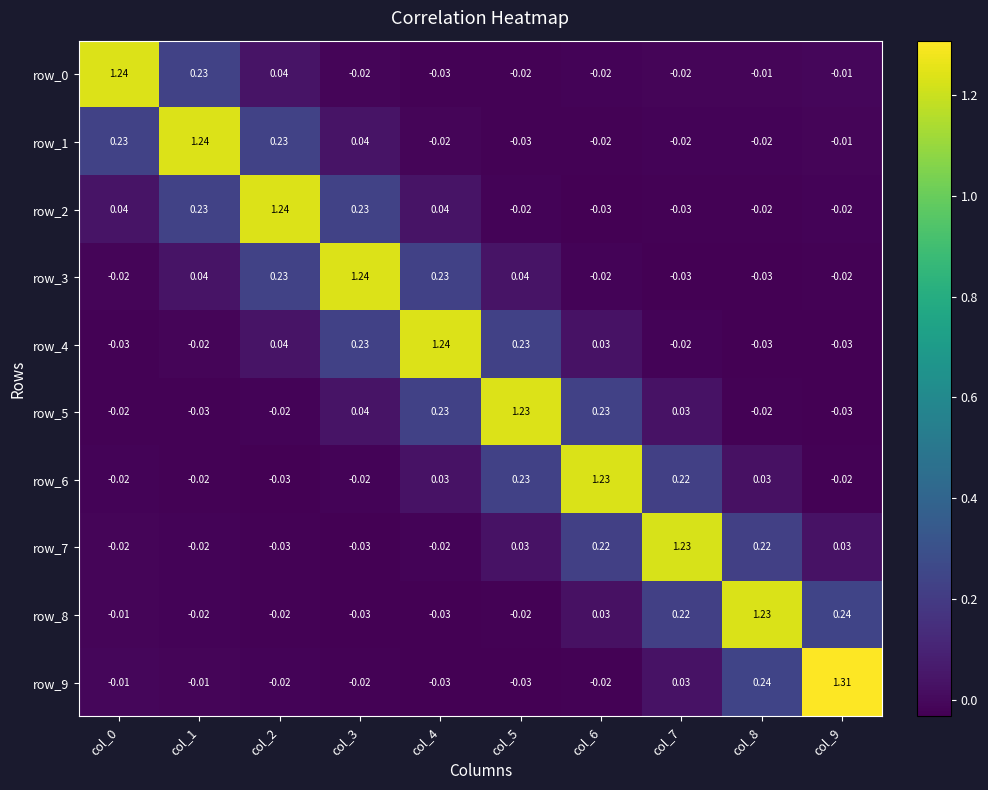

Is the value of row_9 at col_3 greater than the value of row_0 at col_1?

No